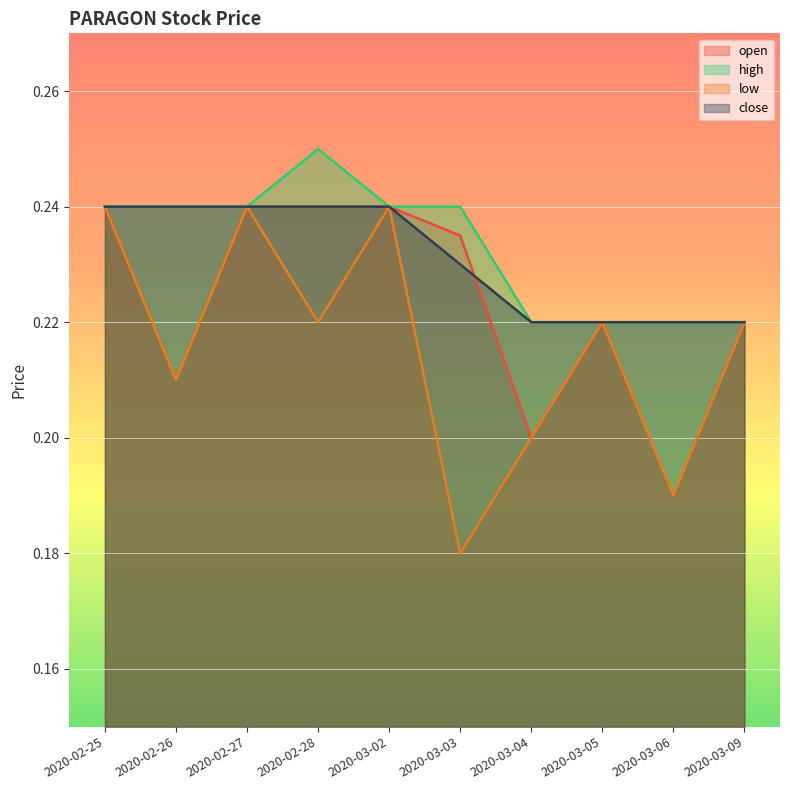

What is the average value of the open series?

0.2